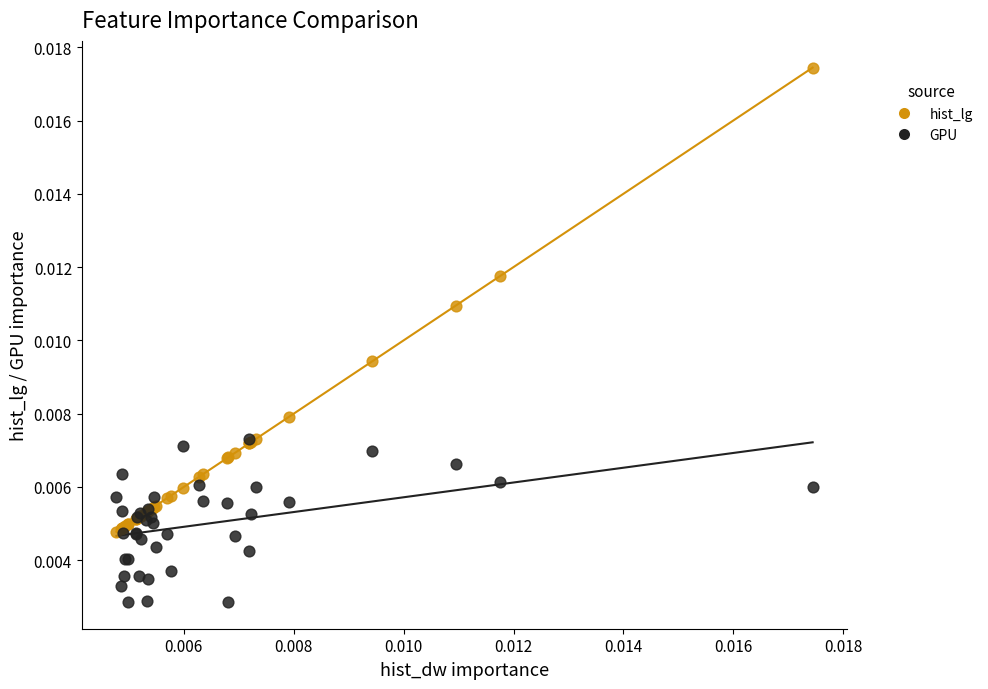

Which series reaches the minimum Y coordinate?

GPU